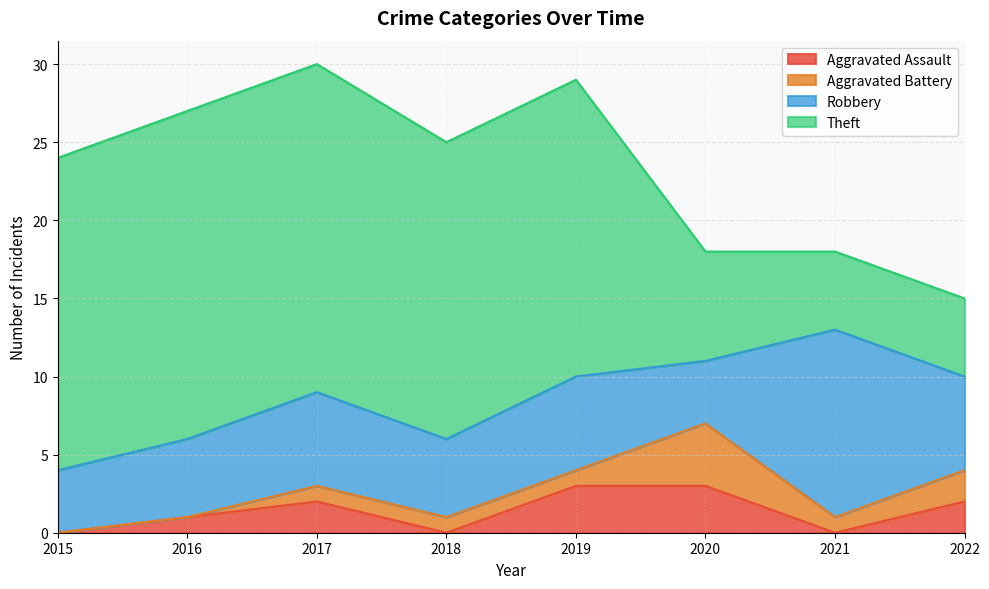

Which category has the highest value in the Robbery series?

2021